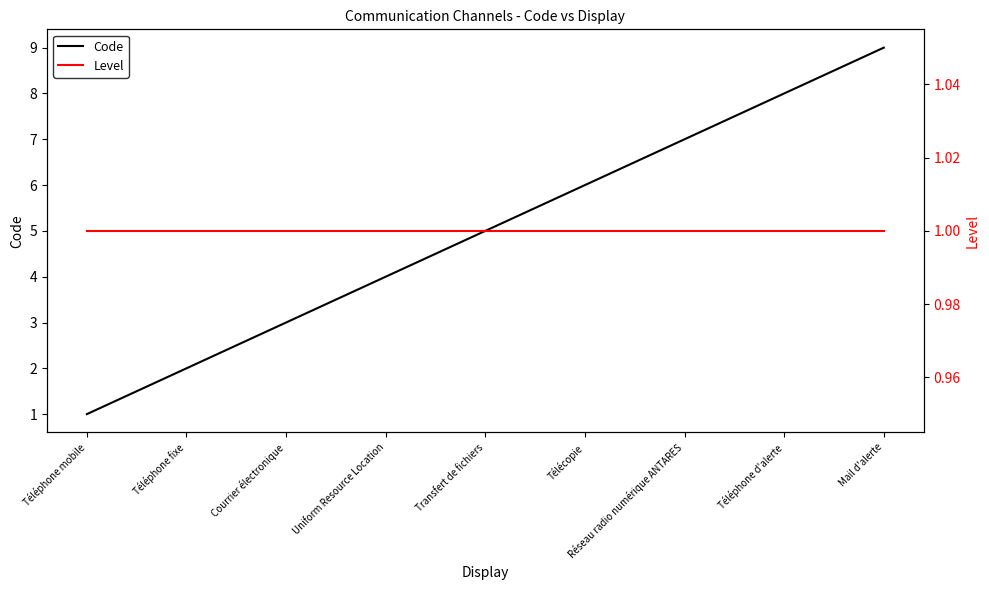

What is the difference between the maximum and second lowest values in the Code series?

7